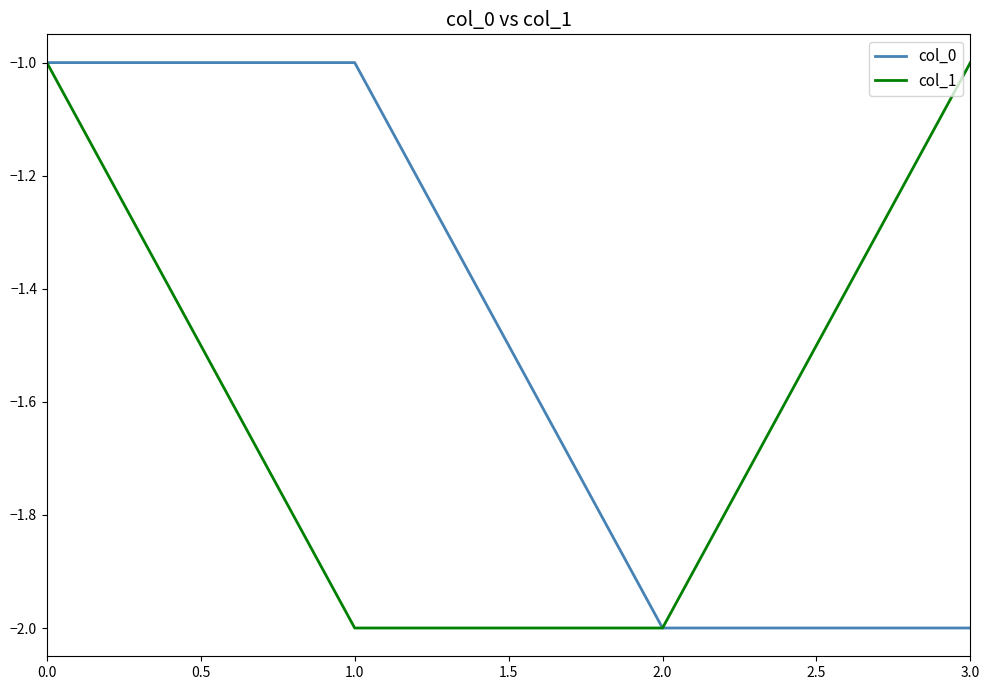

Count the col_1 values in the range -2 to -1.

4